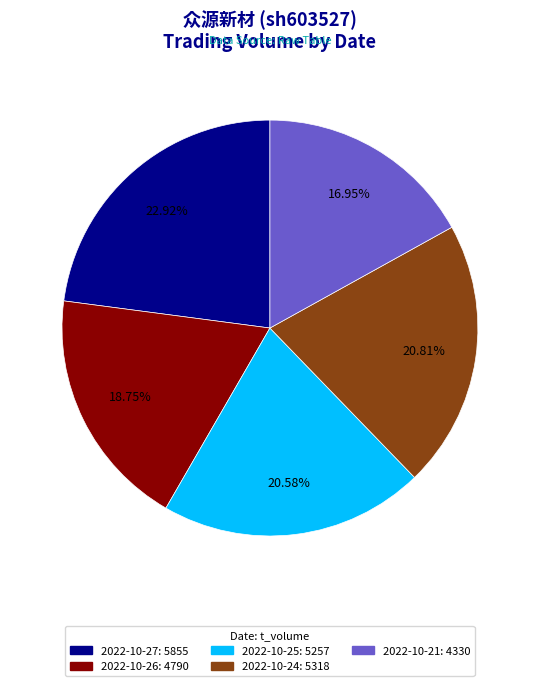

What is the ratio of the value at 2022-10-27: 5855 to the value at 2022-10-24: 5318?

1.1